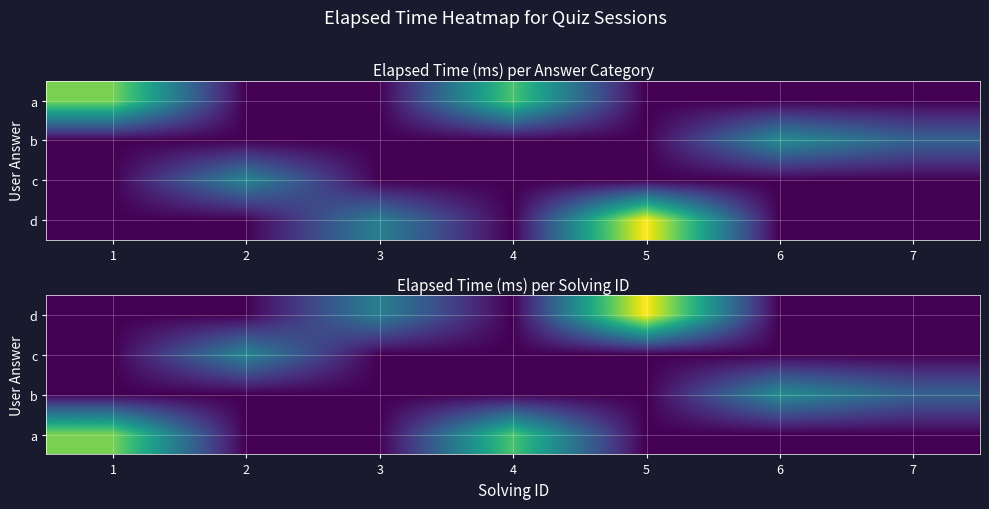

At which category is the sum across all series the highest?

5